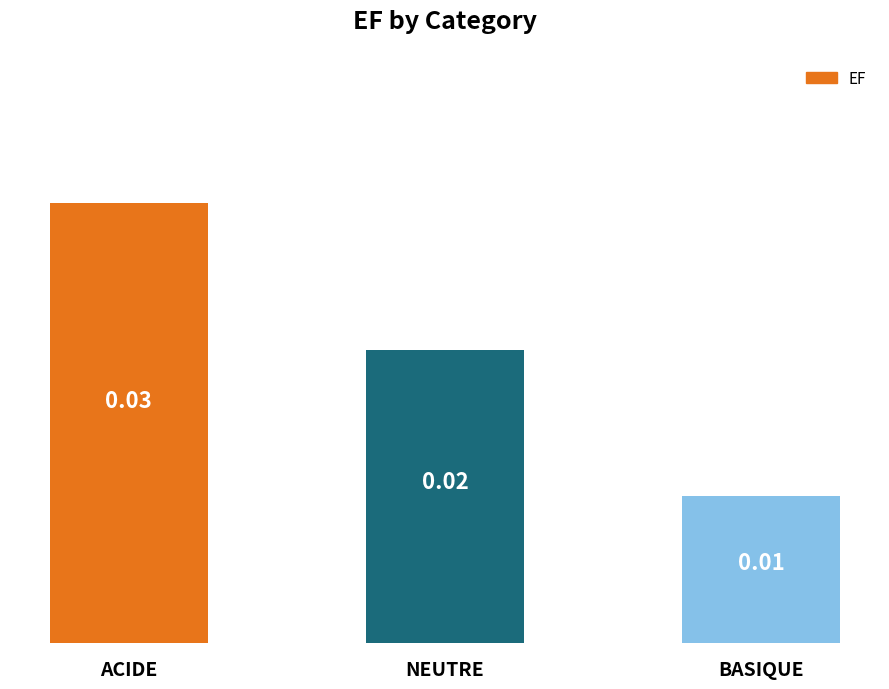

Rank the categories by value from highest to lowest.

ACIDE, NEUTRE, BASIQUE